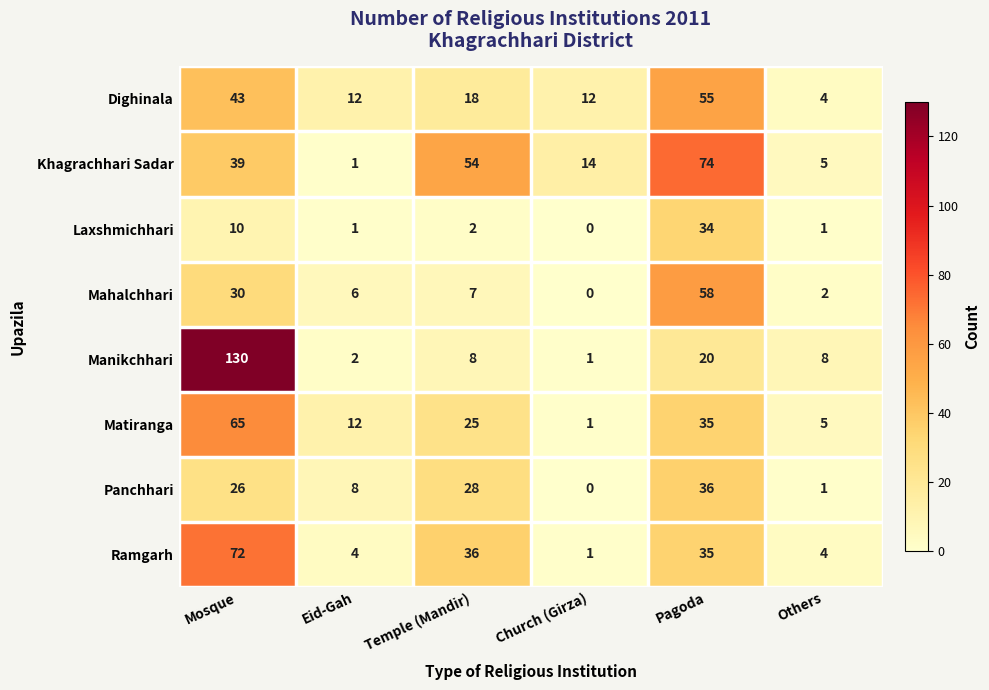

Count the number of data series in this chart.

8